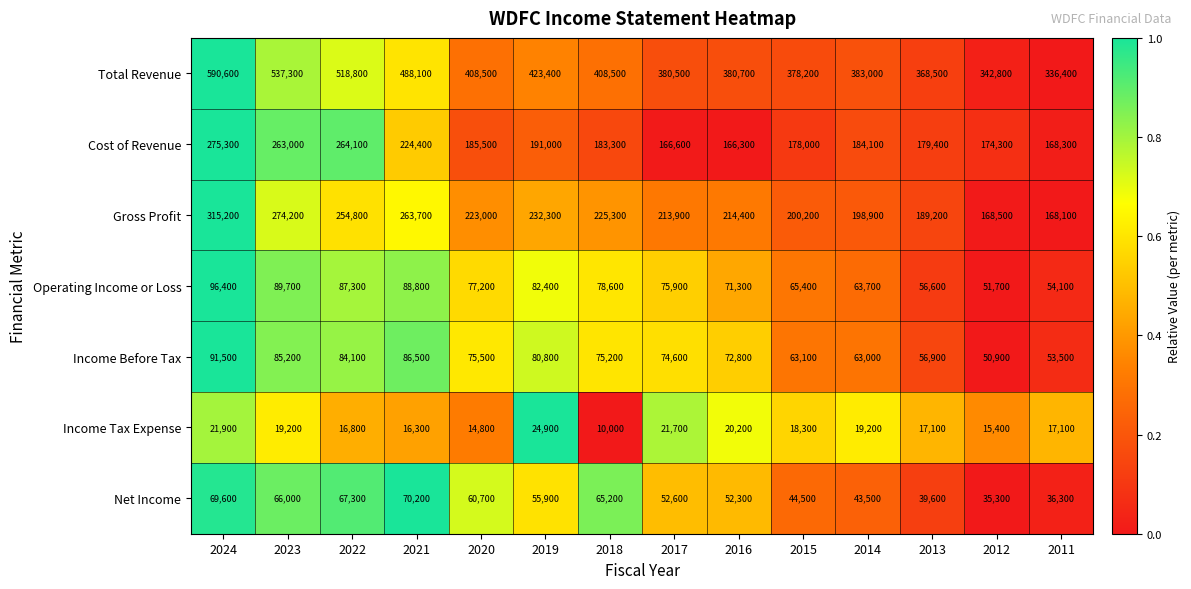

What is the difference between the maximum and second lowest values in the Total Revenue series?

247800